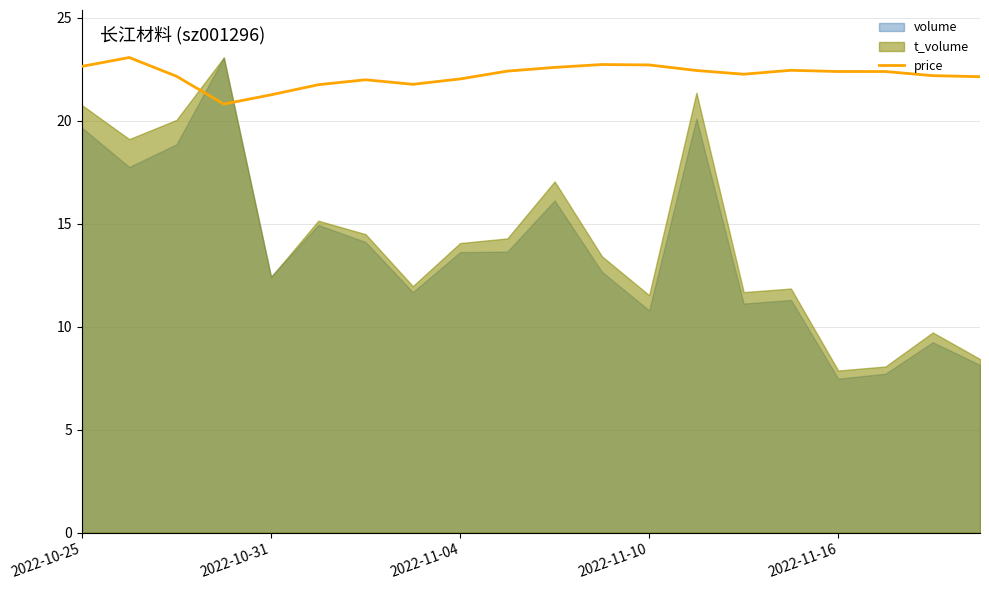

The chart shows a value of 37.4 at 19. True or false?

False